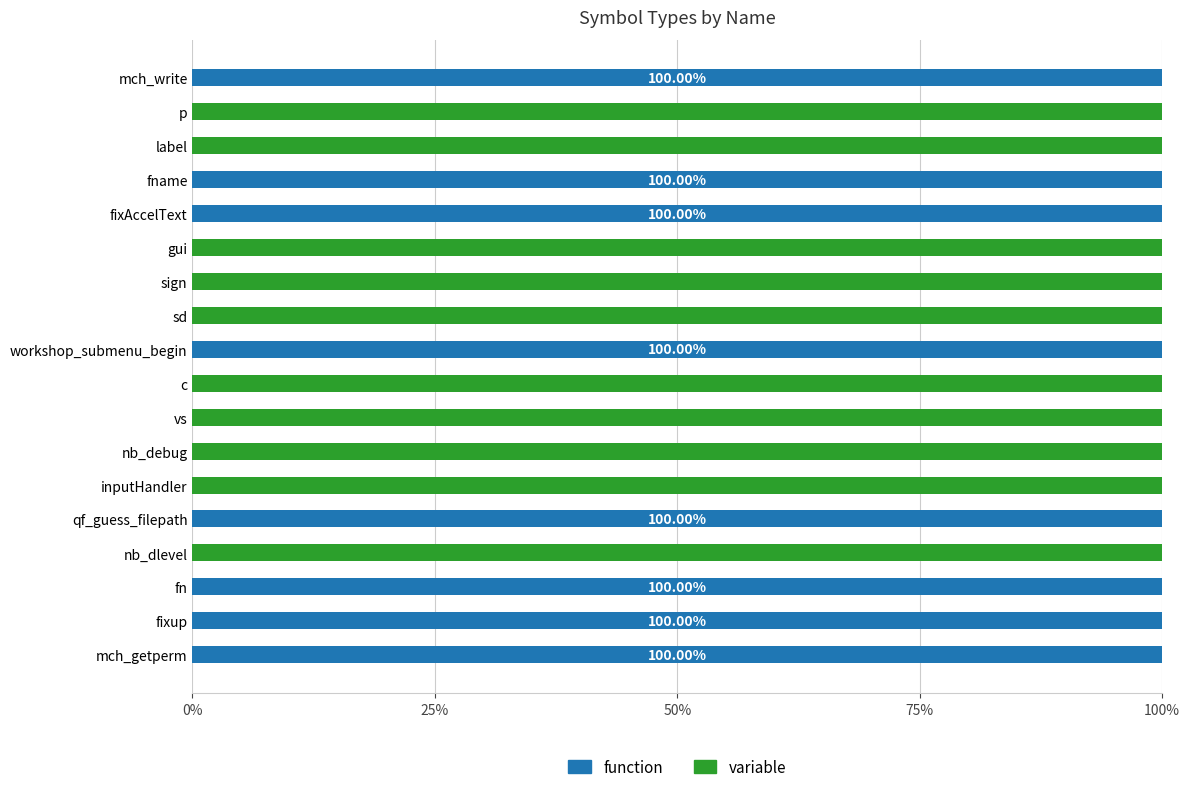

What are all the series names shown in the legend?

function, variable